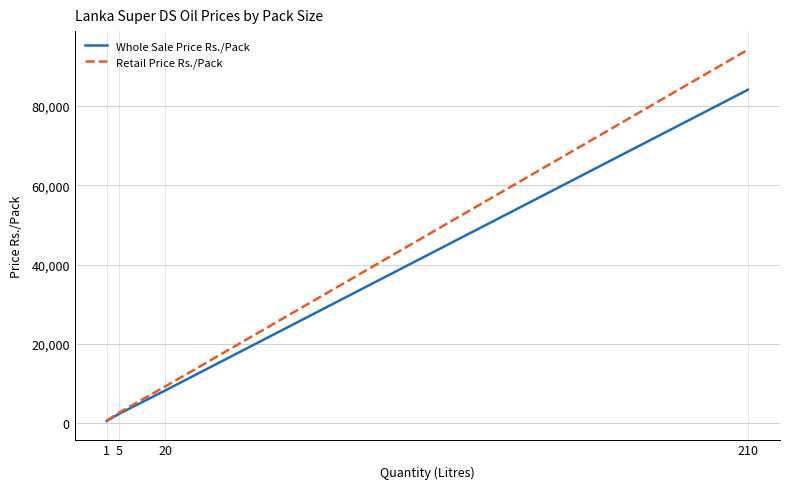

Where is Whole Sale Price Rs./Pack nearest to the value 42325?

20